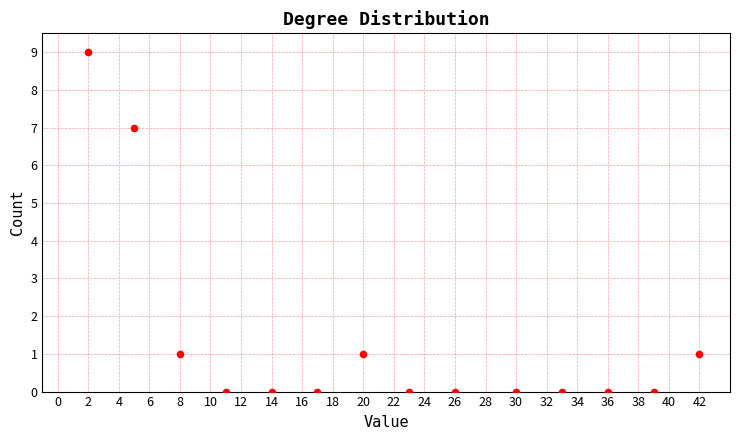

What is the range of X values (max minus min)?

40